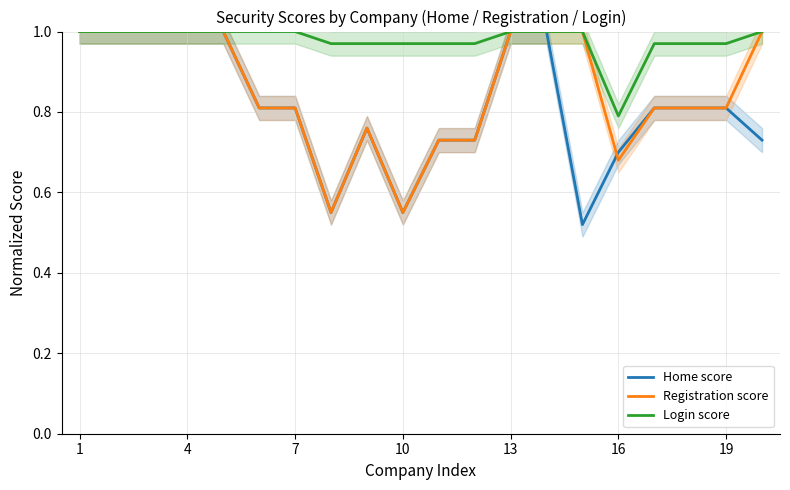

What is the sum of all Home score values?

16.3